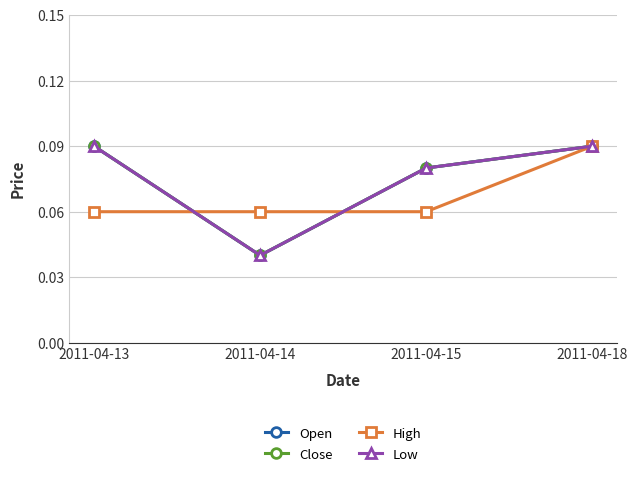

Does the chart have visible grid lines?

Yes